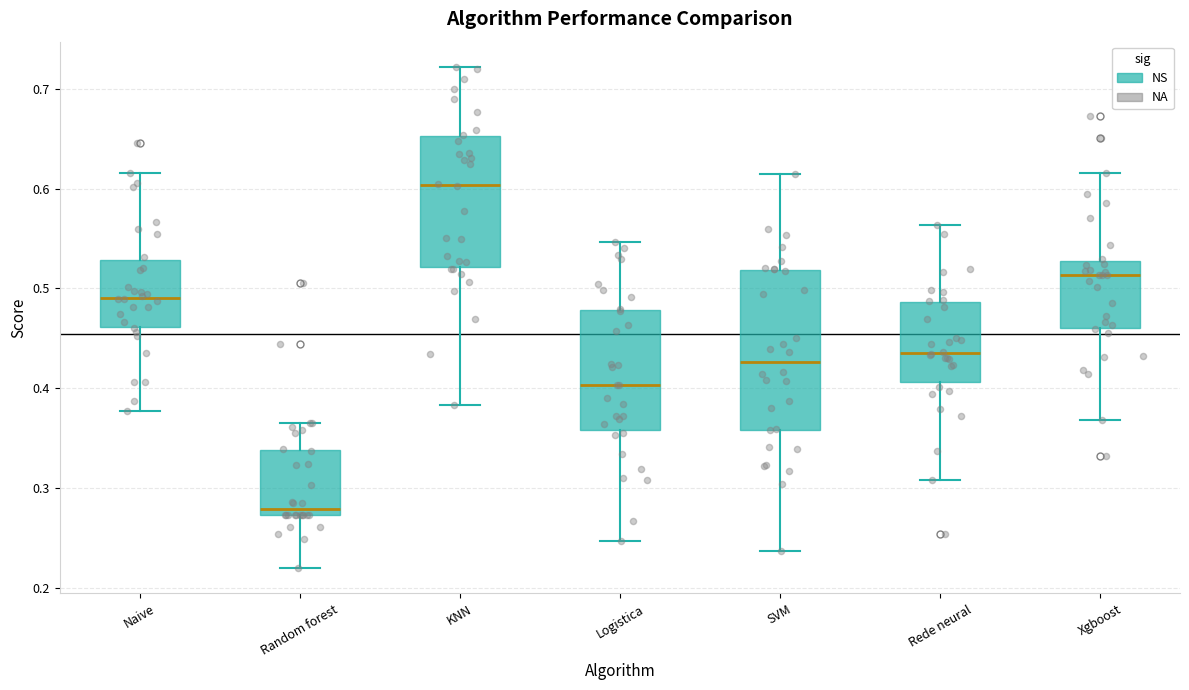

Reading left to right, read every box against the y-axis: the position of its median line, the range the box covers, and the ends of its whiskers. The values are not printed on the chart, so give them approximately, as read against the axis.

Naive: median 0.49, box 0.46 to 0.53, whiskers 0.38 to 0.62
Random forest: median 0.28, box 0.27 to 0.34, whiskers 0.22 to 0.37
KNN: median 0.60, box 0.52 to 0.65, whiskers 0.38 to 0.72
Logistica: median 0.40, box 0.36 to 0.48, whiskers 0.25 to 0.55
SVM: median 0.43, box 0.36 to 0.52, whiskers 0.24 to 0.61
Rede neural: median 0.44, box 0.41 to 0.49, whiskers 0.31 to 0.56
Xgboost: median 0.51, box 0.46 to 0.53, whiskers 0.37 to 0.62